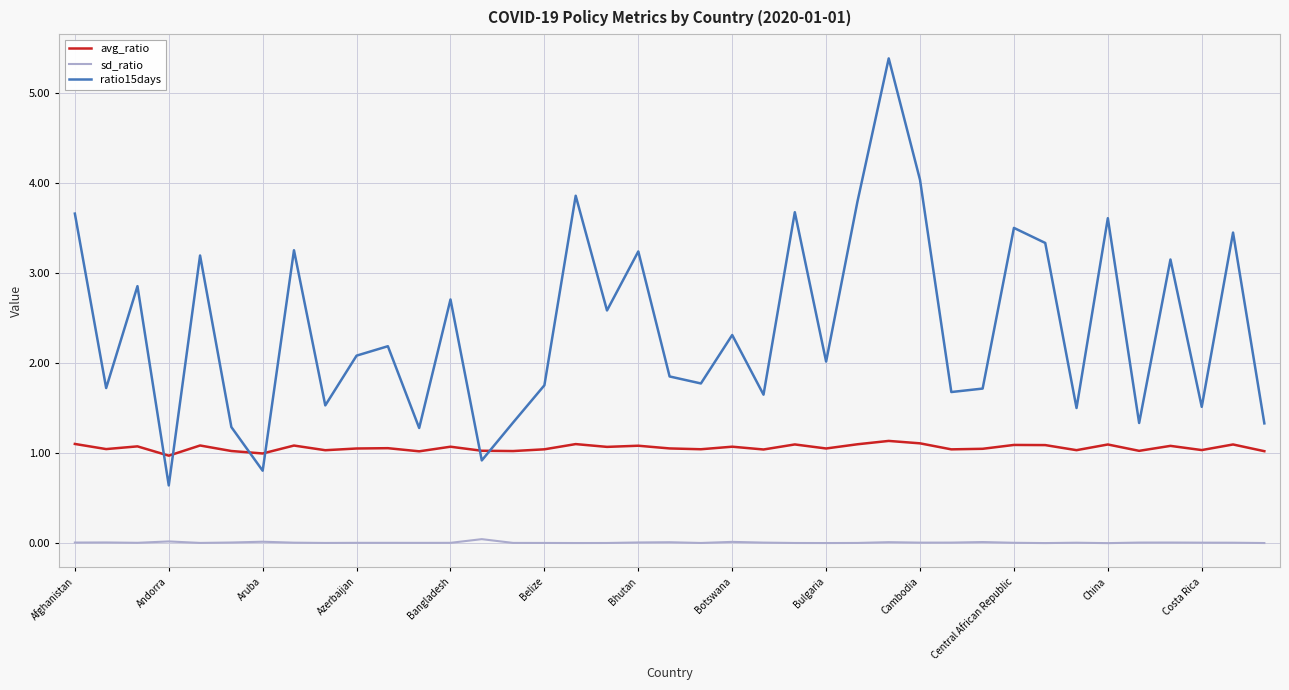

List the series in order of their peak value, lowest first.

sd_ratio, avg_ratio, ratio15days